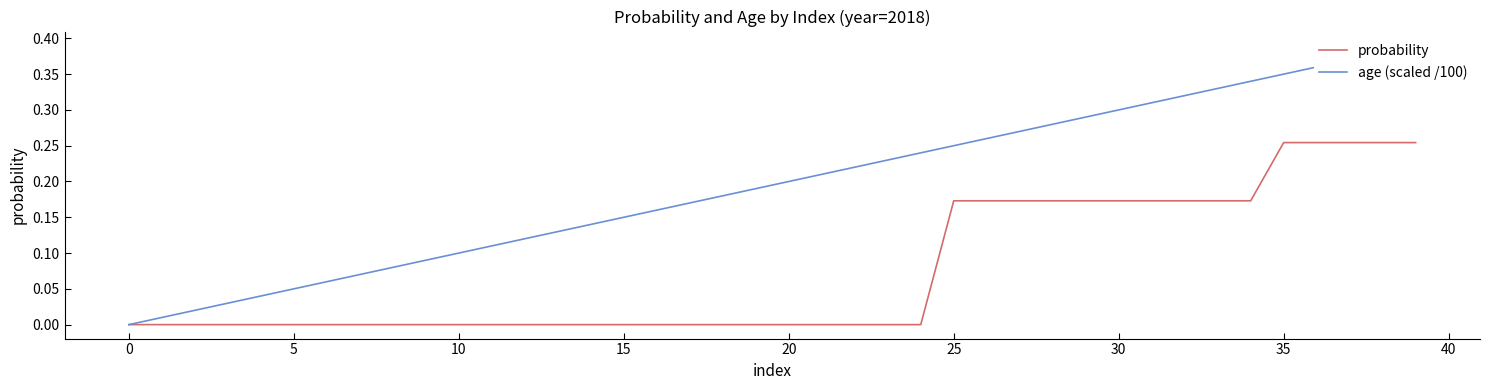

Which category has the highest value in the probability series?

35